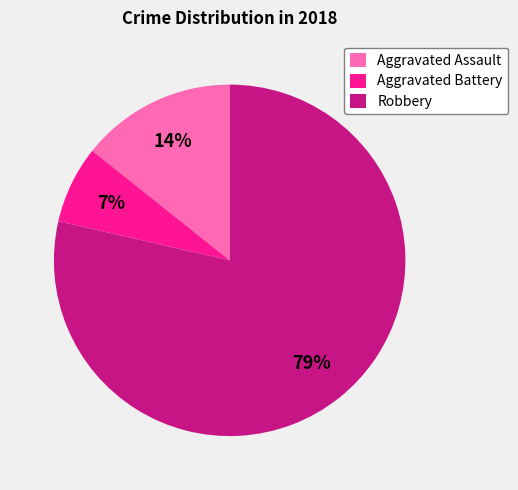

To the nearest percent, what is the difference between the Aggravated Battery and Aggravated Assault slice percentages?

7%